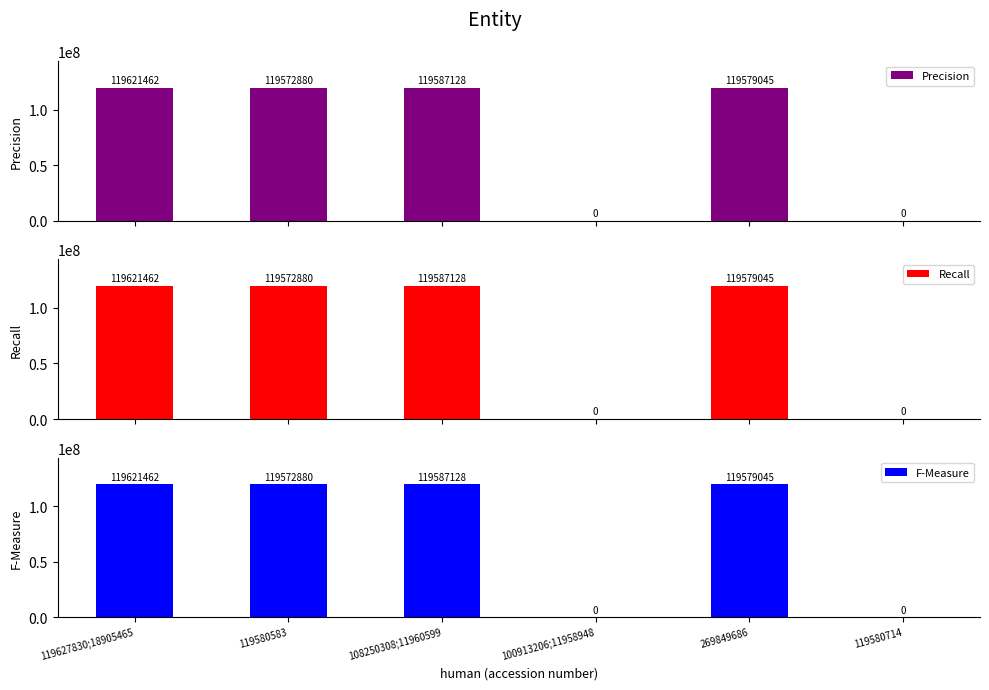

Reading left to right, transcribe all the data shown in this chart.

Precision: 119621462	119572880	119587128	0	119579045	0
Recall: 119621462	119572880	119587128	0	119579045	0
F-Measure: 119621462	119572880	119587128	0	119579045	0